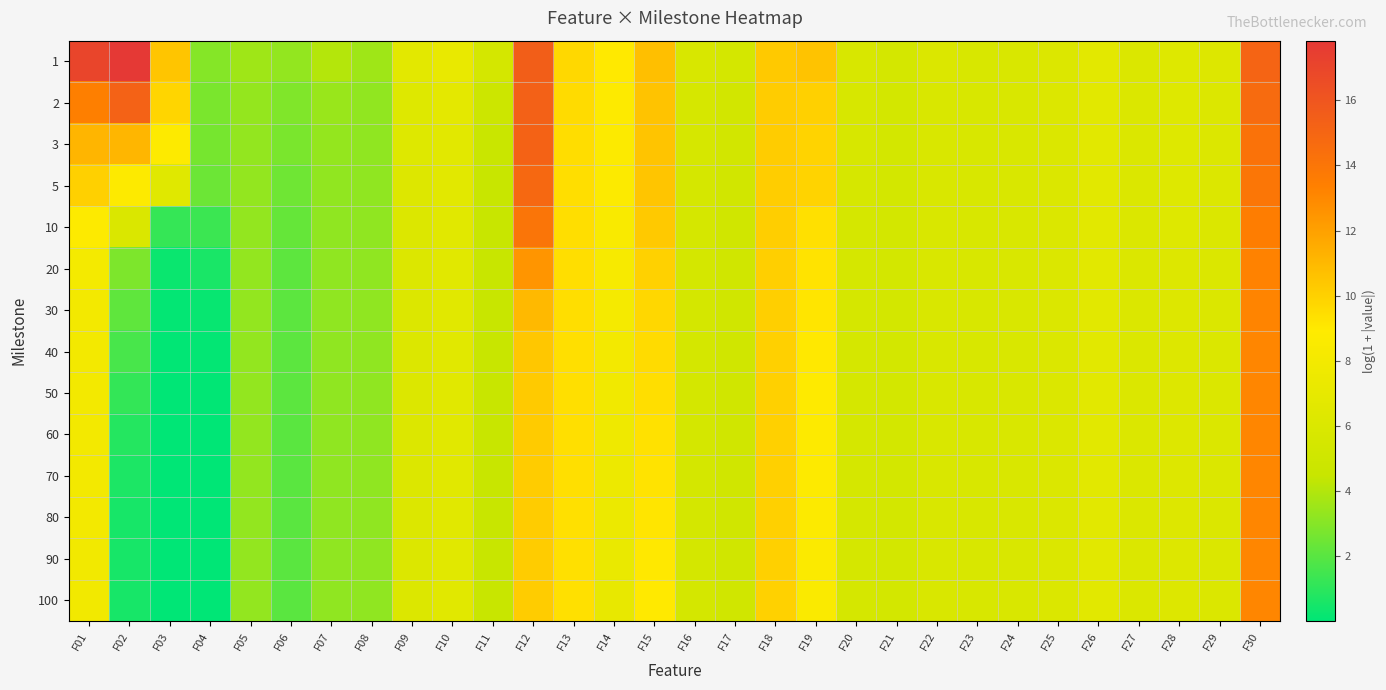

Reading left to right, what are all the values shown in this chart?

1: F01=17.0	F02=17.8	F03=10.5	F04=3.0	F05=3.6	F06=3.3	F07=4.0	F08=3.6	F09=6.7	F10=7.2	F11=5.5	F12=15.5	F13=9.7	F14=9.0	F15=10.7	F16=5.8	F17=5.4	F18=10.3	F19=10.6	F20=5.8	F21=5.5	F22=6.1	F23=5.9	F24=5.9	F25=6.1	F26=6.7	F27=6.0	F28=6.3	F29=6.2	F30=15.1
2: F01=13.4	F02=15.2	F03=9.8	F04=2.8	F05=3.3	F06=2.9	F07=3.4	F08=3.2	F09=6.3	F10=6.8	F11=4.9	F12=15.3	F13=9.5	F14=8.8	F15=10.6	F16=5.7	F17=5.3	F18=10.2	F19=10.0	F20=5.7	F21=5.4	F22=5.9	F23=5.8	F24=5.9	F25=6.1	F26=6.6	F27=6.0	F28=6.3	F29=6.2	F30=14.7
3: F01=11.1	F02=11.1	F03=8.8	F04=2.7	F05=3.3	F06=2.7	F07=3.3	F08=3.2	F09=6.3	F10=6.6	F11=4.6	F12=15.2	F13=9.5	F14=8.7	F15=10.5	F16=5.6	F17=5.3	F18=10.2	F19=9.9	F20=5.7	F21=5.4	F22=5.9	F23=5.8	F24=5.9	F25=6.1	F26=6.6	F27=6.0	F28=6.3	F29=6.1	F30=14.2
5: F01=10.0	F02=8.8	F03=6.5	F04=2.4	F05=3.3	F06=2.5	F07=3.3	F08=3.2	F09=6.2	F10=6.6	F11=4.5	F12=14.9	F13=9.5	F14=8.7	F15=10.5	F16=5.6	F17=5.2	F18=10.1	F19=9.9	F20=5.6	F21=5.4	F22=5.9	F23=5.8	F24=5.9	F25=6.1	F26=6.6	F27=6.0	F28=6.2	F29=6.1	F30=13.9
10: F01=8.8	F02=5.9	F03=1.2	F04=1.4	F05=3.3	F06=2.3	F07=3.2	F08=3.2	F09=6.2	F10=6.6	F11=4.5	F12=14.1	F13=9.4	F14=8.5	F15=10.3	F16=5.5	F17=5.2	F18=10.1	F19=9.4	F20=5.6	F21=5.4	F22=5.9	F23=5.8	F24=5.9	F25=6.1	F26=6.6	F27=6.0	F28=6.2	F29=6.1	F30=13.5
20: F01=8.1	F02=2.8	F03=0.3	F04=0.6	F05=3.3	F06=2.1	F07=3.2	F08=3.2	F09=6.1	F10=6.6	F11=4.5	F12=12.5	F13=9.4	F14=8.3	F15=10.0	F16=5.5	F17=5.1	F18=10.0	F19=9.2	F20=5.6	F21=5.4	F22=5.9	F23=5.8	F24=5.9	F25=6.1	F26=6.6	F27=6.0	F28=6.2	F29=6.1	F30=13.3
30: F01=8.0	F02=2.1	F03=0.1	F04=0.2	F05=3.3	F06=2.1	F07=3.2	F08=3.2	F09=6.1	F10=6.6	F11=4.5	F12=11.0	F13=9.4	F14=8.2	F15=9.7	F16=5.5	F17=5.1	F18=10.0	F19=9.1	F20=5.6	F21=5.4	F22=5.9	F23=5.8	F24=5.9	F25=6.1	F26=6.6	F27=6.0	F28=6.2	F29=6.1	F30=13.2
40: F01=8.0	F02=1.6	F03=0.0	F04=0.1	F05=3.3	F06=2.1	F07=3.2	F08=3.2	F09=6.1	F10=6.5	F11=4.5	F12=10.4	F13=9.4	F14=8.0	F15=9.6	F16=5.5	F17=5.1	F18=10.0	F19=9.0	F20=5.6	F21=5.4	F22=5.9	F23=5.8	F24=5.9	F25=6.1	F26=6.6	F27=6.0	F28=6.2	F29=6.1	F30=13.1
50: F01=8.0	F02=1.2	F03=0.0	F04=0.0	F05=3.3	F06=2.1	F07=3.2	F08=3.2	F09=6.1	F10=6.5	F11=4.5	F12=10.3	F13=9.4	F14=7.8	F15=9.4	F16=5.5	F17=5.1	F18=10.0	F19=8.9	F20=5.6	F21=5.4	F22=5.9	F23=5.8	F24=5.9	F25=6.1	F26=6.6	F27=6.0	F28=6.2	F29=6.1	F30=13.1
60: F01=7.9	F02=0.8	F03=0.0	F04=0.0	F05=3.3	F06=2.0	F07=3.2	F08=3.2	F09=6.1	F10=6.5	F11=4.5	F12=10.2	F13=9.4	F14=7.6	F15=9.3	F16=5.5	F17=5.1	F18=10.0	F19=8.8	F20=5.6	F21=5.4	F22=5.9	F23=5.8	F24=5.9	F25=6.1	F26=6.6	F27=6.0	F28=6.2	F29=6.1	F30=13.1
70: F01=7.9	F02=0.6	F03=0.0	F04=0.0	F05=3.3	F06=2.0	F07=3.2	F08=3.2	F09=6.1	F10=6.5	F11=4.5	F12=10.2	F13=9.4	F14=7.5	F15=9.2	F16=5.5	F17=5.1	F18=10.0	F19=8.8	F20=5.6	F21=5.4	F22=5.9	F23=5.8	F24=5.9	F25=6.1	F26=6.6	F27=6.0	F28=6.2	F29=6.1	F30=13.1
80: F01=7.9	F02=0.5	F03=0.0	F04=0.0	F05=3.3	F06=2.0	F07=3.2	F08=3.2	F09=6.1	F10=6.5	F11=4.5	F12=10.2	F13=9.4	F14=7.4	F15=9.1	F16=5.5	F17=5.1	F18=10.0	F19=8.7	F20=5.6	F21=5.4	F22=5.9	F23=5.8	F24=5.9	F25=6.1	F26=6.6	F27=6.0	F28=6.2	F29=6.1	F30=13.1
90: F01=7.9	F02=0.5	F03=0.0	F04=0.0	F05=3.3	F06=2.0	F07=3.2	F08=3.2	F09=6.1	F10=6.5	F11=4.5	F12=10.2	F13=9.4	F14=7.2	F15=9.0	F16=5.5	F17=5.1	F18=10.0	F19=8.6	F20=5.6	F21=5.4	F22=5.9	F23=5.8	F24=5.9	F25=6.1	F26=6.6	F27=6.0	F28=6.2	F29=6.1	F30=13.1
100: F01=7.9	F02=0.5	F03=0.0	F04=0.0	F05=3.3	F06=2.0	F07=3.2	F08=3.2	F09=6.1	F10=6.5	F11=4.5	F12=10.2	F13=9.4	F14=7.1	F15=9.0	F16=5.5	F17=5.1	F18=10.0	F19=8.6	F20=5.6	F21=5.4	F22=5.9	F23=5.8	F24=5.9	F25=6.1	F26=6.6	F27=6.0	F28=6.2	F29=6.1	F30=13.1